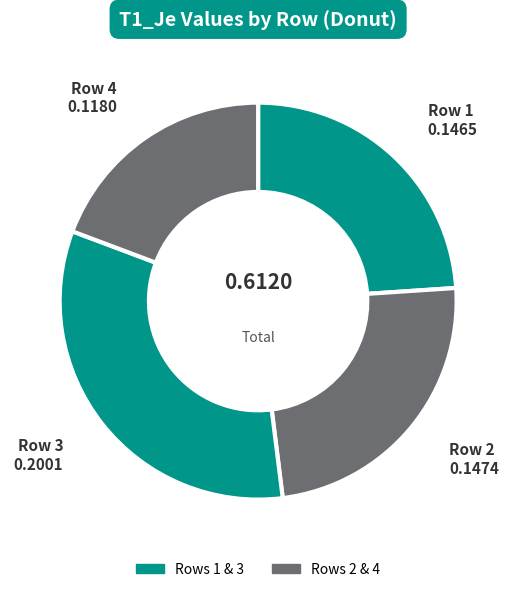

Rank the categories by value from lowest to highest.

4, 1, 2, 3